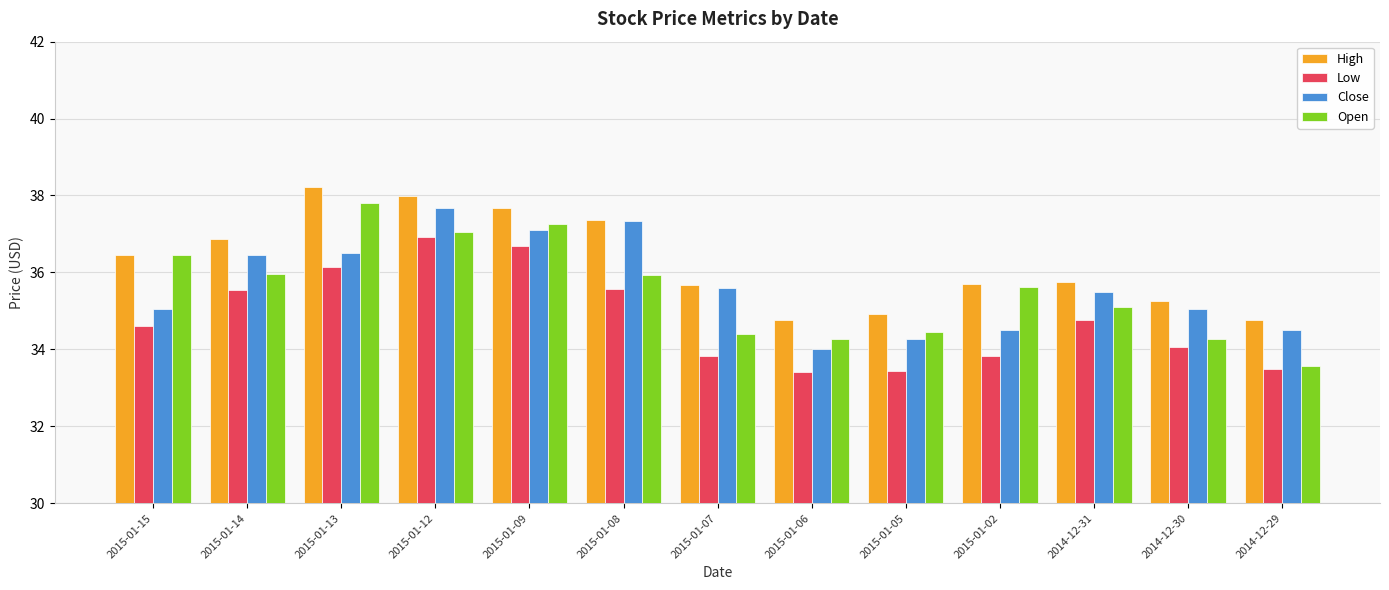

Count the number of data series in this chart.

4